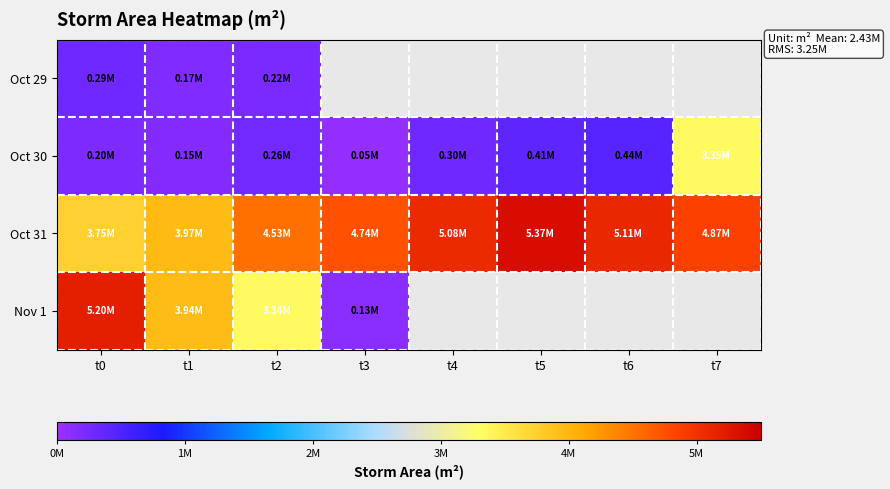

Rank the series at t1 from highest to lowest value.

Oct 31, Nov 1, Oct 29, Oct 30